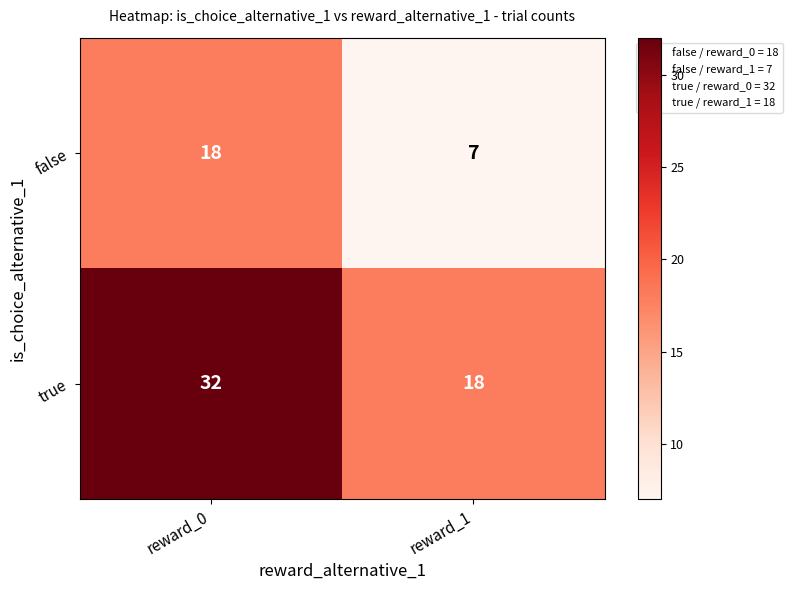

What is the difference between the highest and lowest values at reward_1?

11